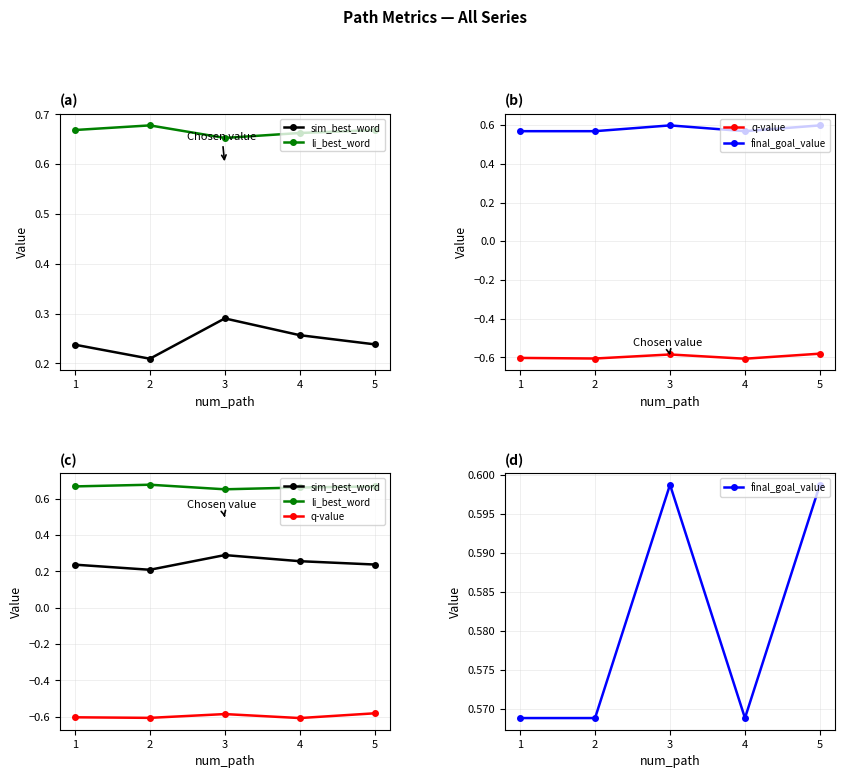

Reading left to right, extract all data points from this chart.

sim_best_word: 1=0.2	2=0.2	3=0.3	4=0.3	5=0.2
li_best_word: 1=0.7	2=0.7	3=0.7	4=0.7	5=0.7
q-value: 1=-0.6	2=-0.6	3=-0.6	4=-0.6	5=-0.6
final_goal_value: 1=0.6	2=0.6	3=0.6	4=0.6	5=0.6